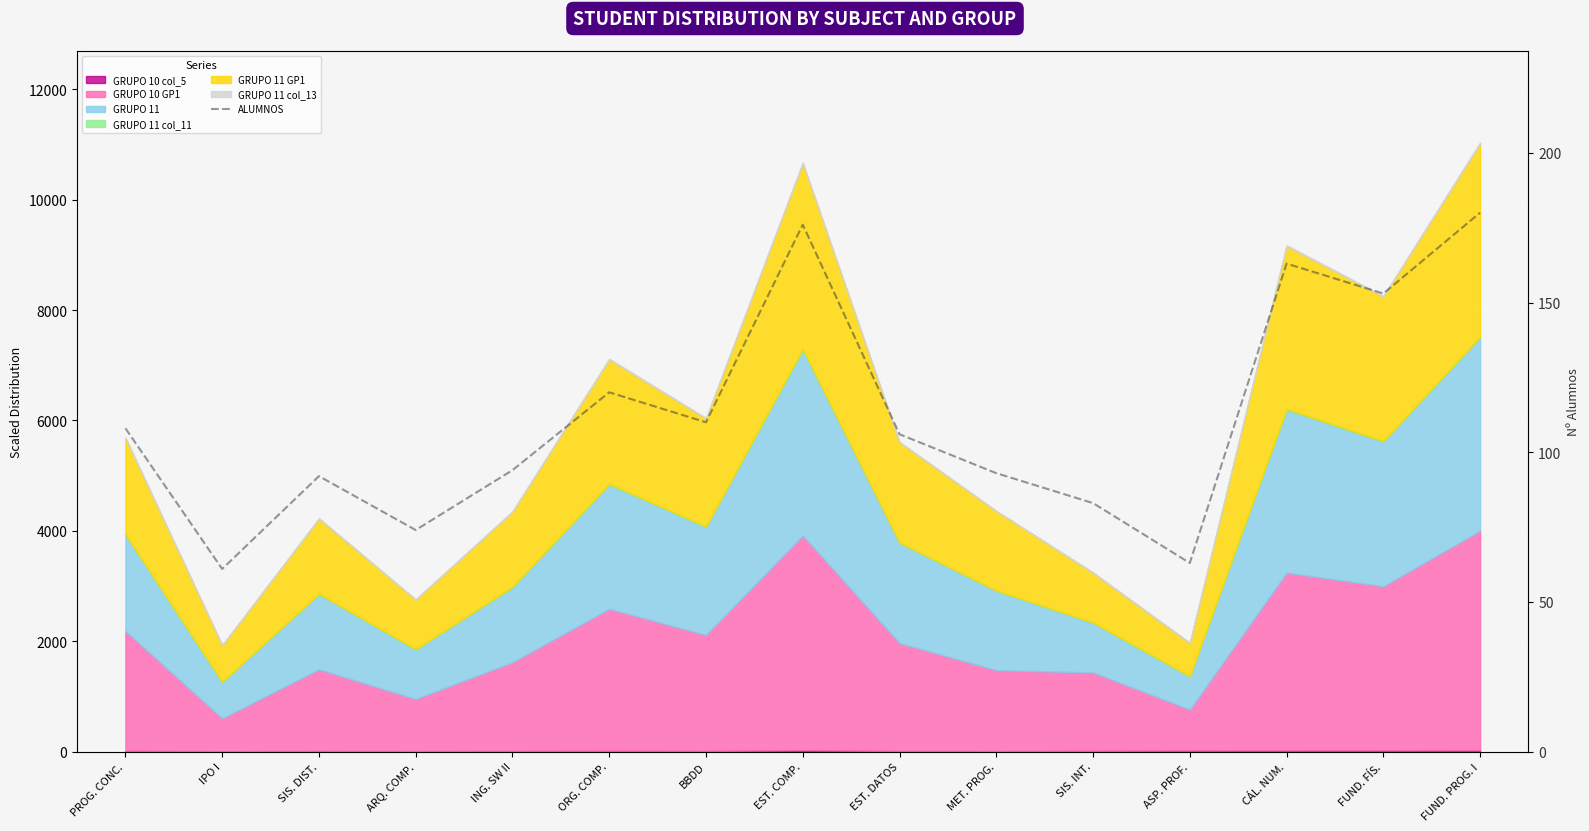

Which category has the lowest value across all series?

IPO I